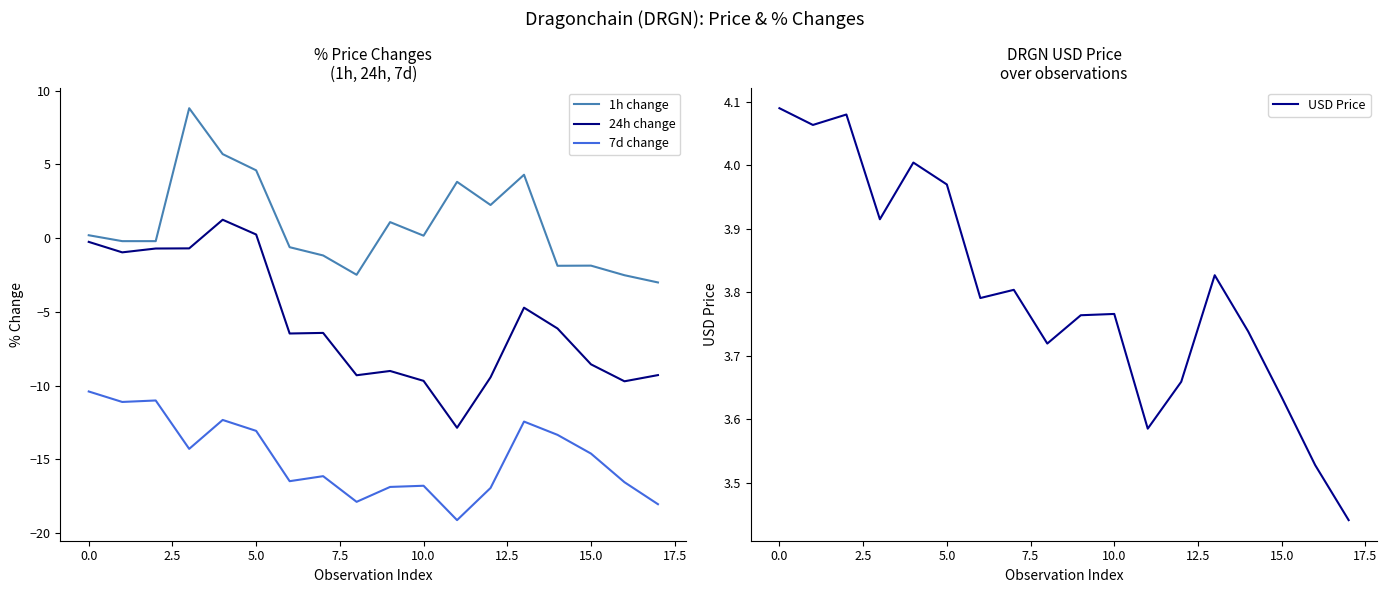

What is the minimum value shown in the chart?

-19.1